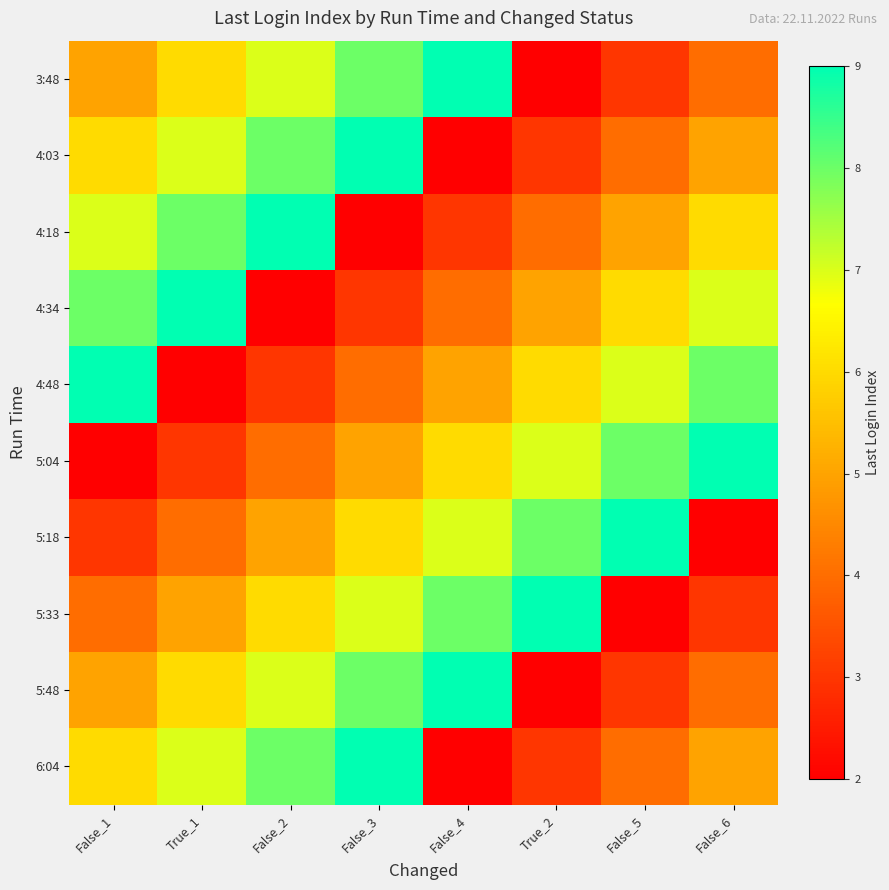

Count the number of categories in the chart.

8